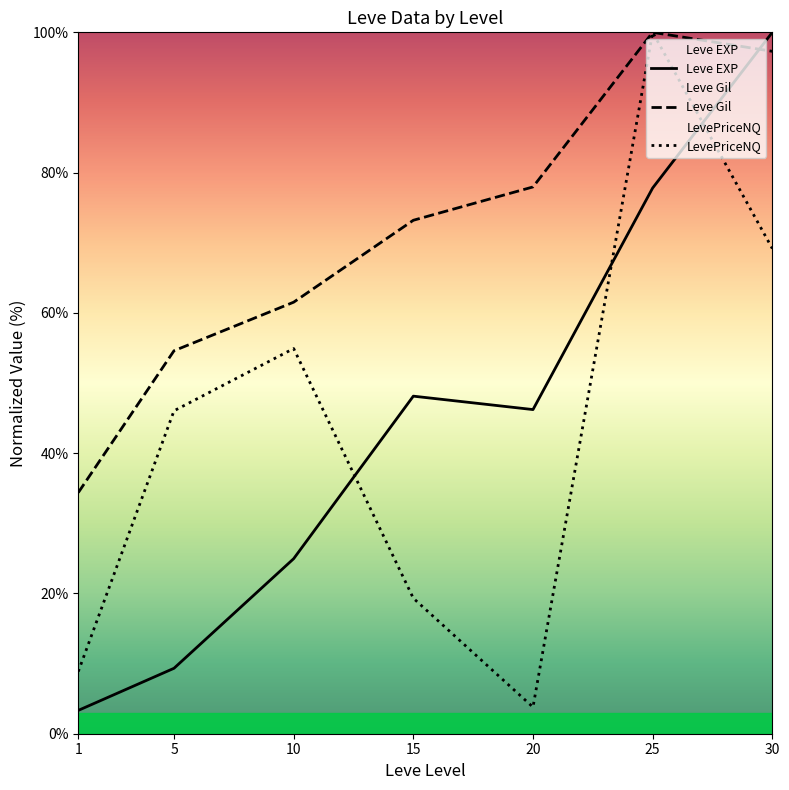

What are all the series names shown in the legend?

Leve EXP, Leve Gil, LevePriceNQ